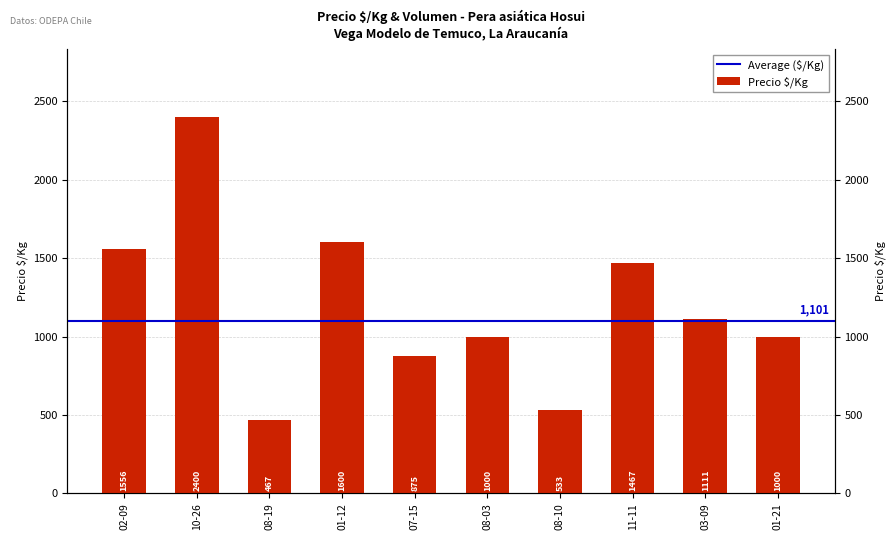

What is the change in value from 08-19 to 03-09?

+644